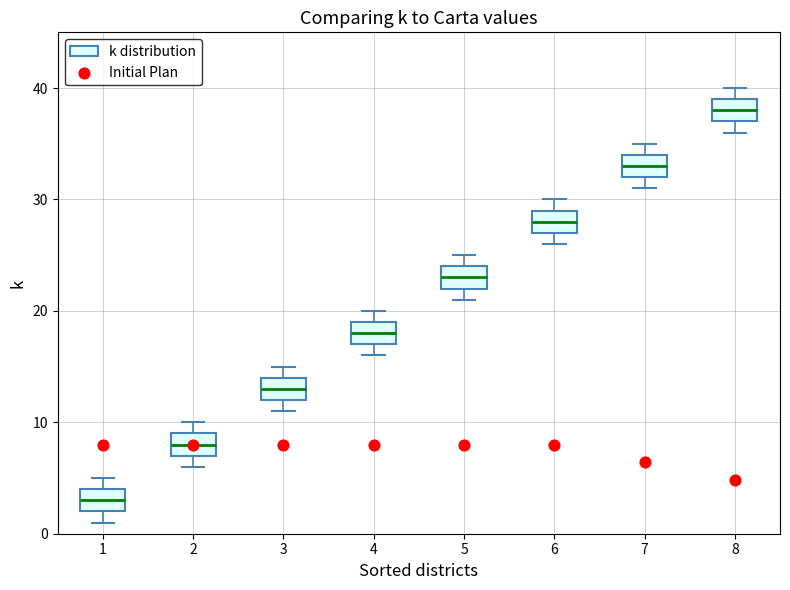

Reading left to right, read every box against the y-axis: the position of its median line, the range the box covers, and the ends of its whiskers. The values are not printed on the chart, so give them approximately, as read against the axis.

1: median 3, box 2 to 4, whiskers 1 to 5
2: median 8, box 7 to 9, whiskers 6 to 10
3: median 13, box 12 to 14, whiskers 11 to 15
4: median 18, box 17 to 19, whiskers 16 to 20
5: median 23, box 22 to 24, whiskers 21 to 25
6: median 28, box 27 to 29, whiskers 26 to 30
7: median 33, box 32 to 34, whiskers 31 to 35
8: median 38, box 37 to 39, whiskers 36 to 40